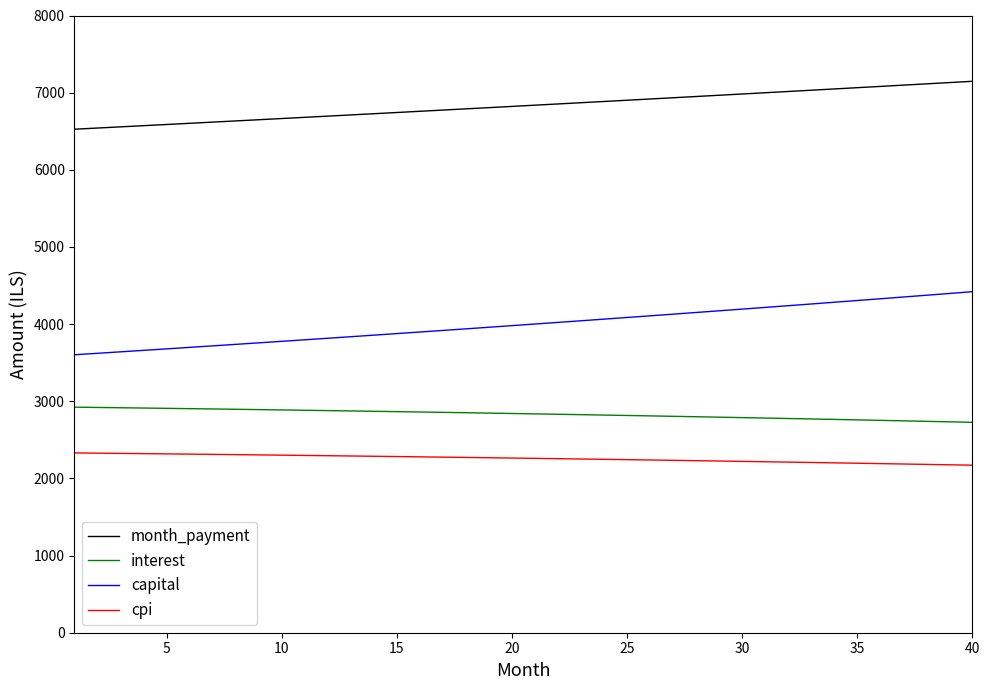

List the series in order of their peak value, highest first.

month_payment, capital, interest, cpi